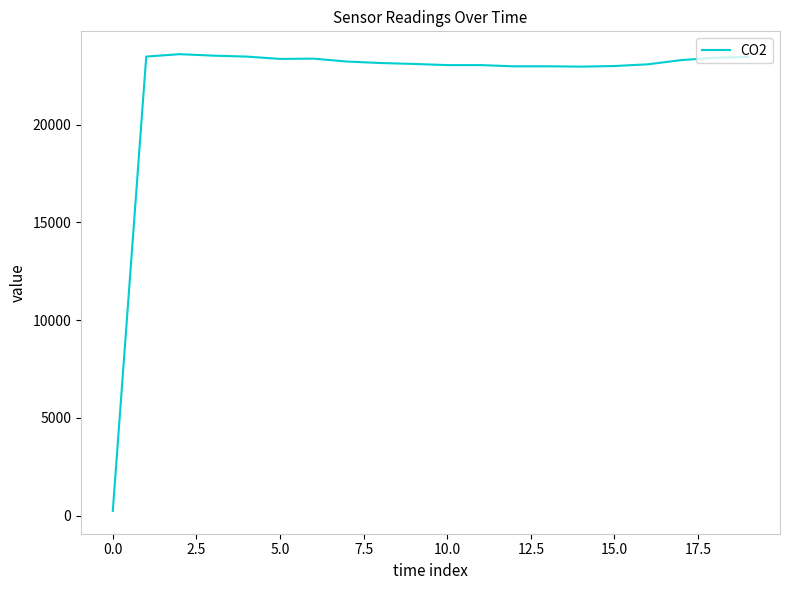

What is the difference between the maximum and minimum values?

23366.8